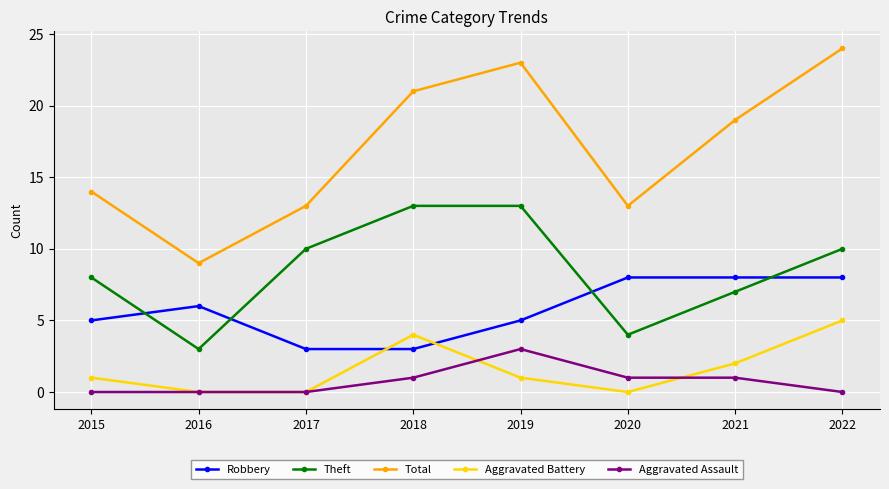

What is the approximate value of Robbery at 2016?

6